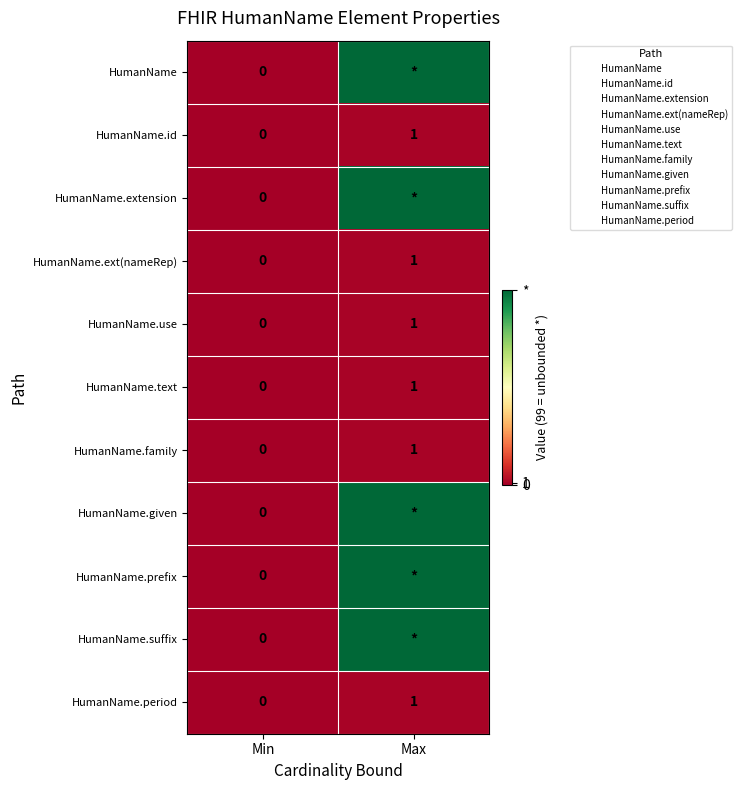

At which label does HumanName.period reach its minimum?

Min